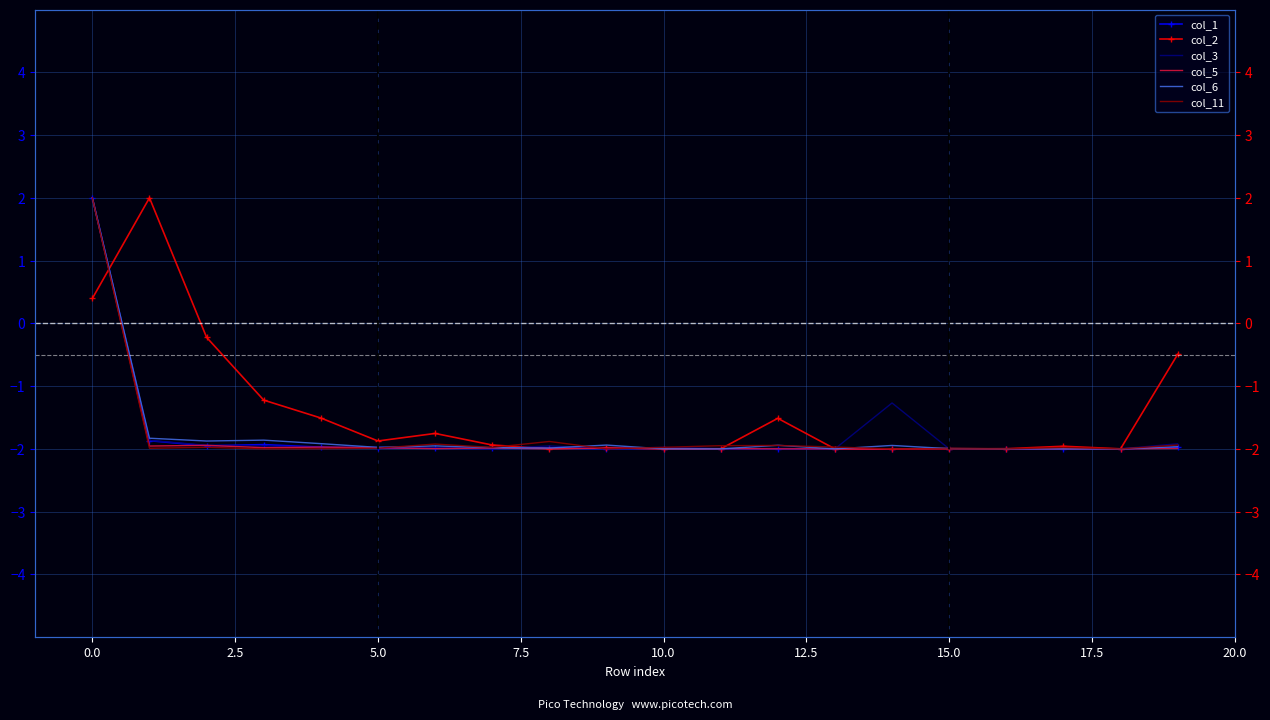

Which category has the lowest value across all series?

17